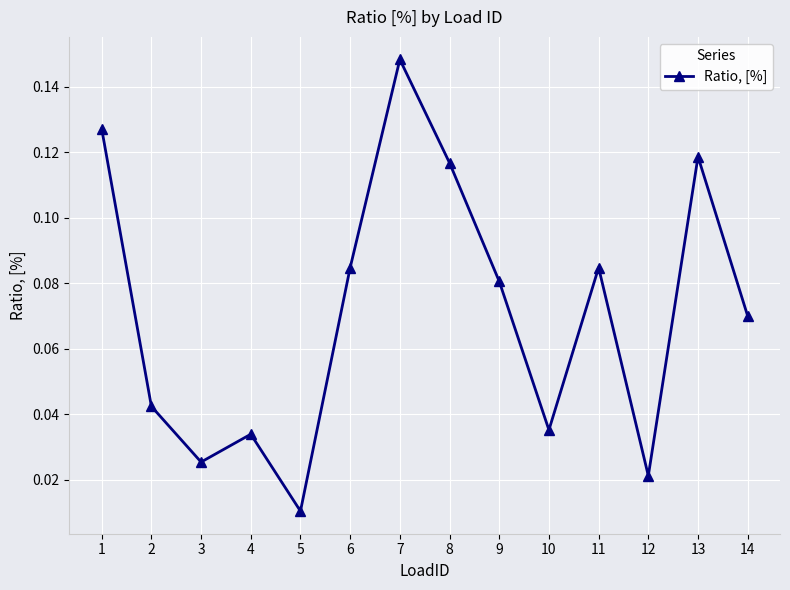

Where is the data nearest to the value 0?

5